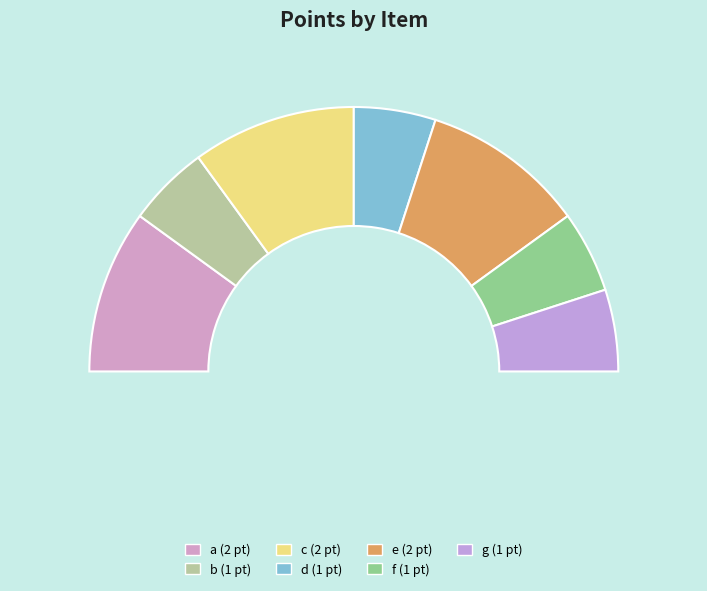

To the nearest percent, what is the average slice percentage?

14%